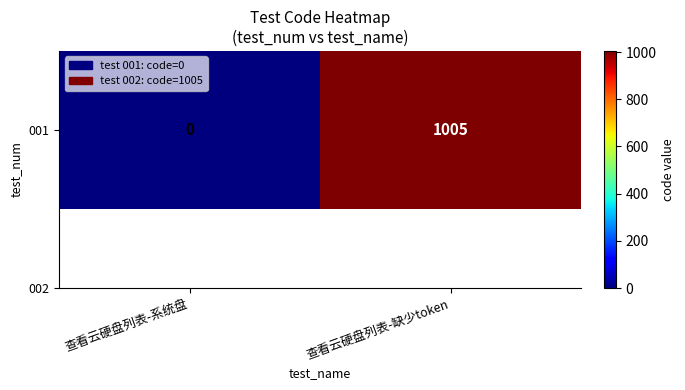

What is the approximate value at 查看云硬盘列表-缺少token, to the nearest 10?

1000